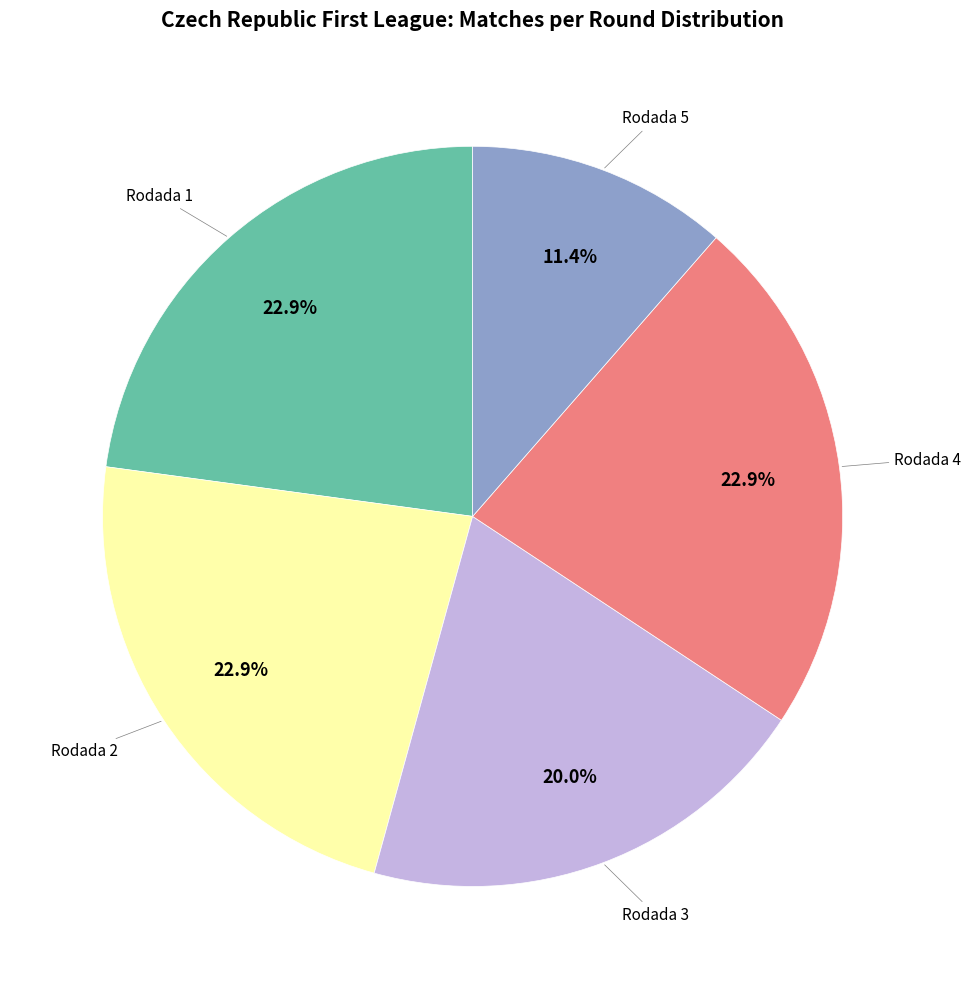

Is there a majority slice in this chart?

No